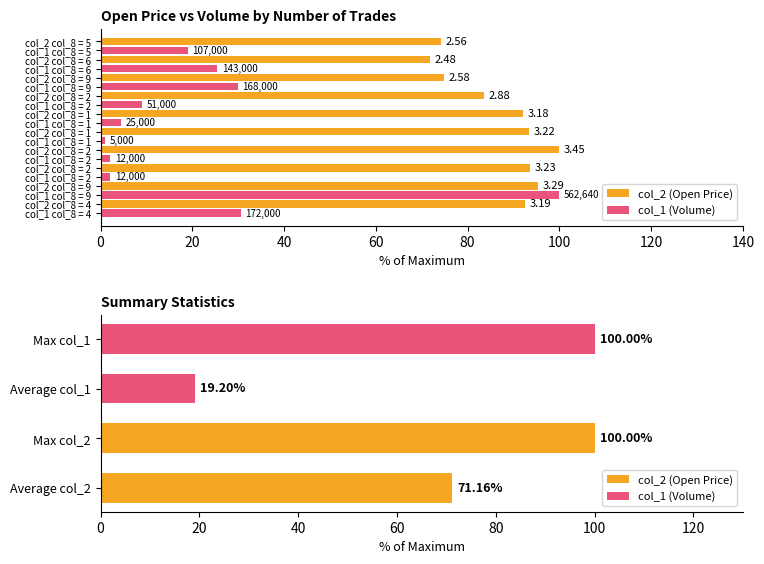

True or false: col_1 (Volume) has a value of 3.7 at col_1 col_8 = 2.

False